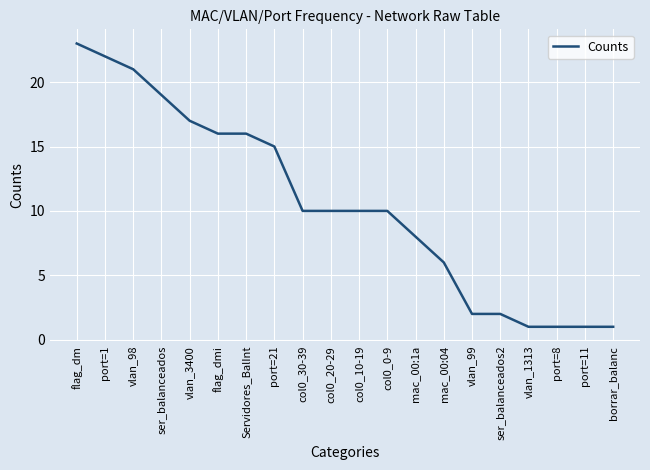

Reading left to right, what are all the values shown in this chart?

flag_dm=23	port=1=22	vlan_98=21	ser_balanceados=19	vlan_3400=17	flag_dmi=16	Servidores_BalInt=16	port=21=15	col0_30-39=10	col0_20-29=10	col0_10-19=10	col0_0-9=10	mac_00:1a=8	mac_00:04=6	vlan_99=2	ser_balanceados2=2	vlan_1313=1	port=8=1	port=11=1	borrar_balanc=1